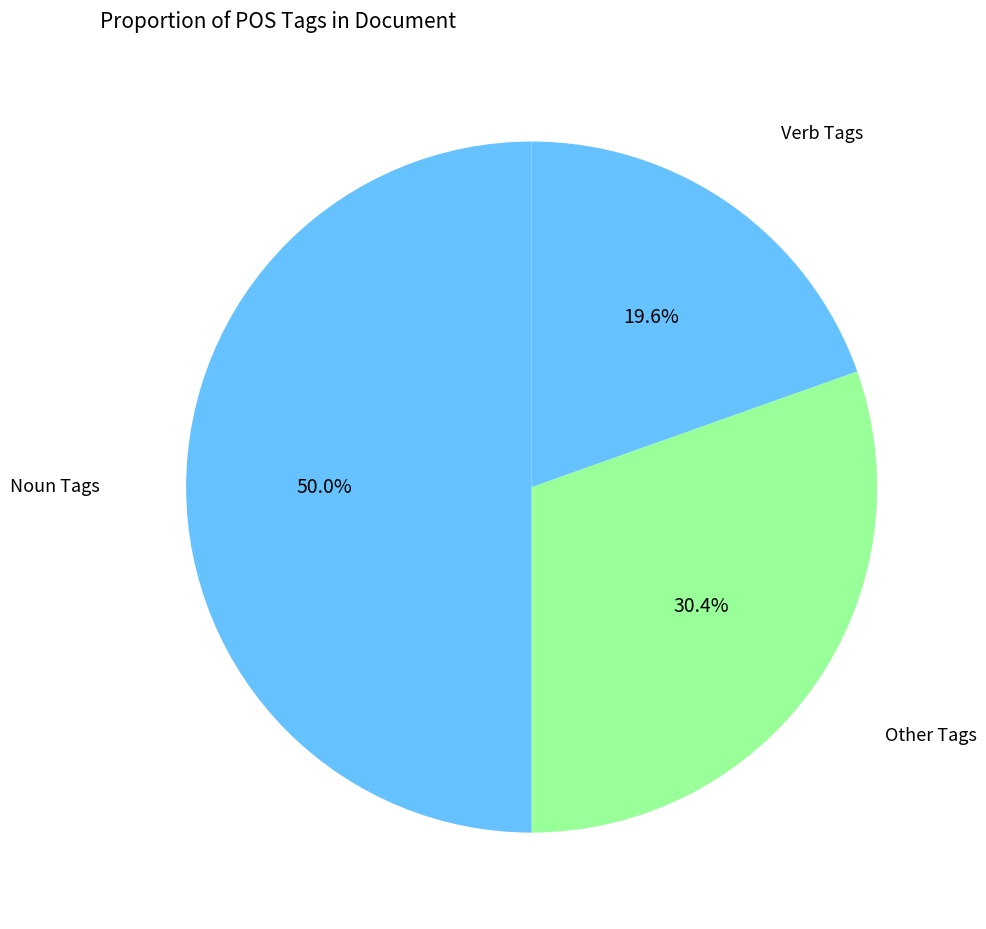

Count the number of slices in the pie.

3